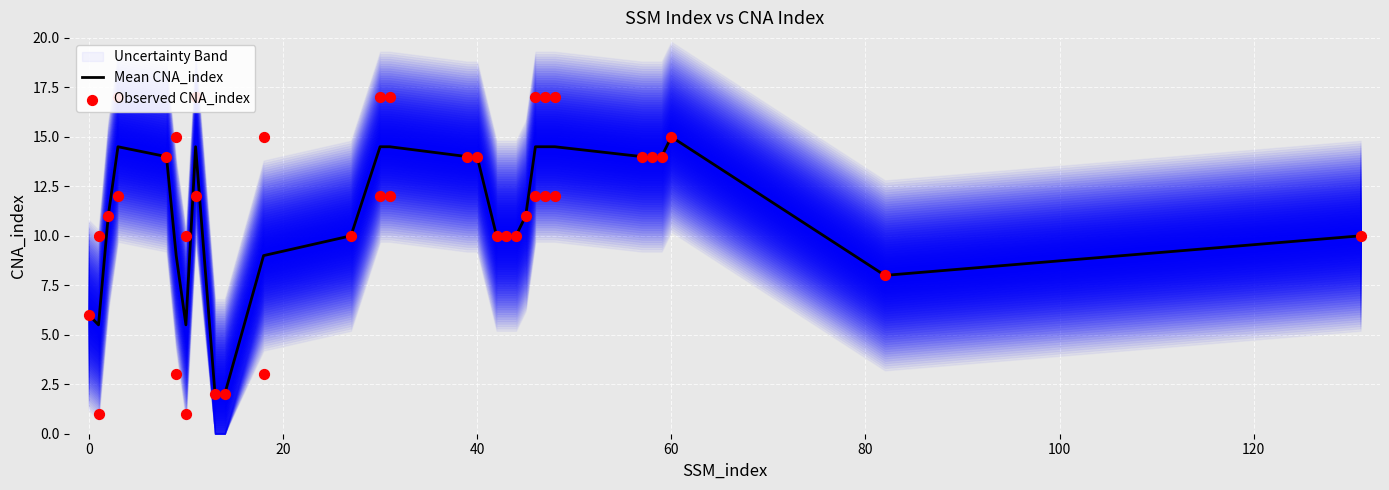

Which category has the highest value in the Mean CNA_index series?

60